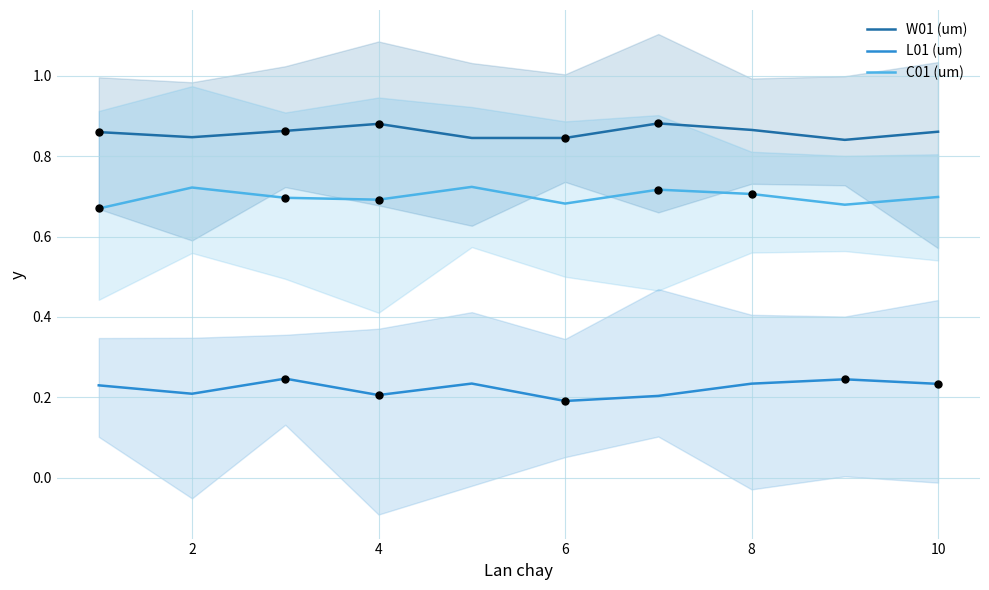

At how many categories does at least one series exceed 0?

10